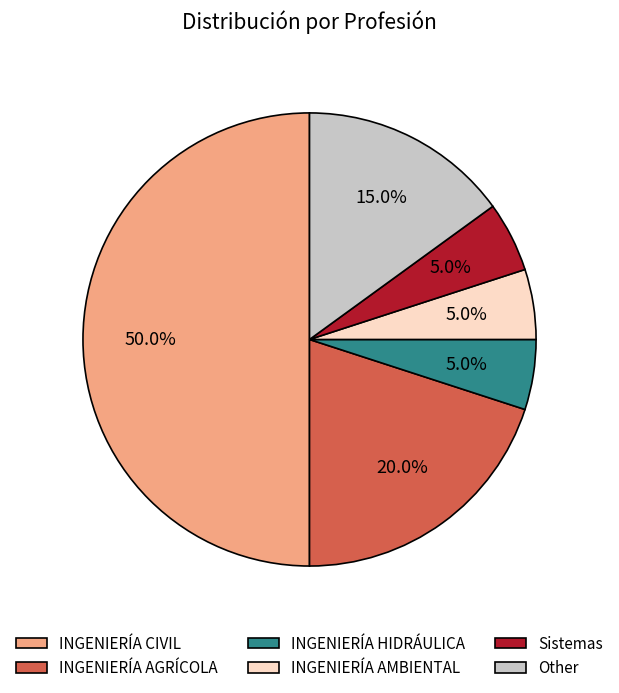

Combined, what portion of the pie is INGENIERÍA CIVIL and INGENIERÍA AMBIENTAL?

55.0%